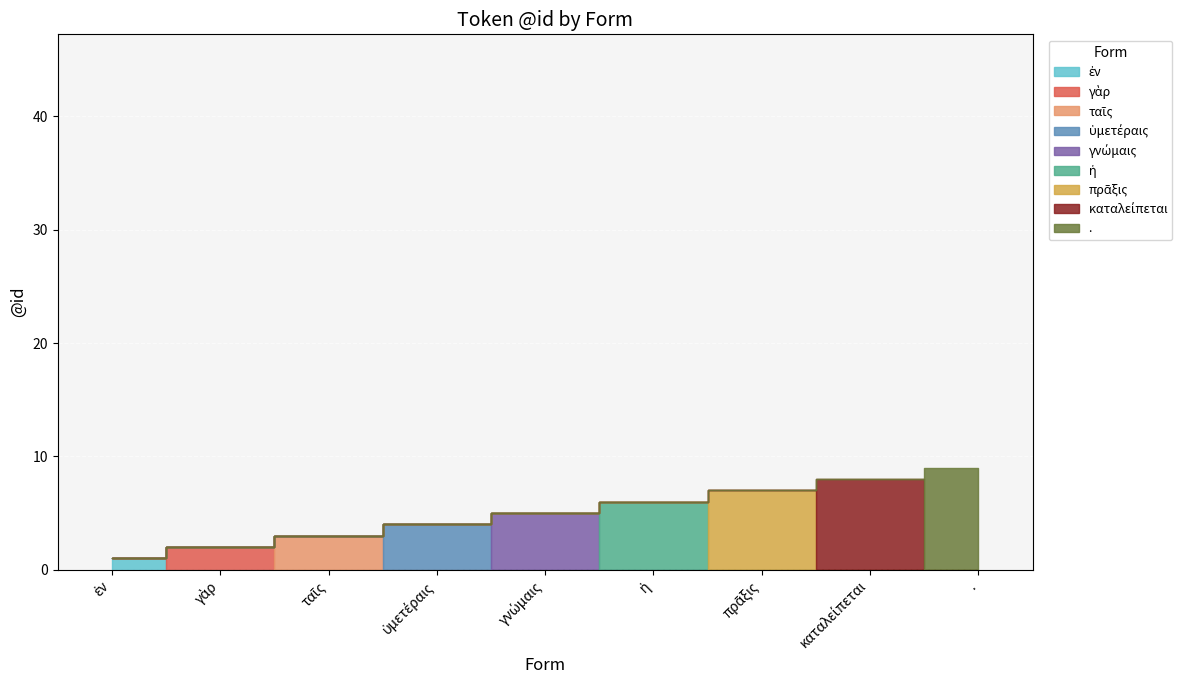

What is the ratio of the value at πρᾶξις to the value at γνώμαις?

1.4